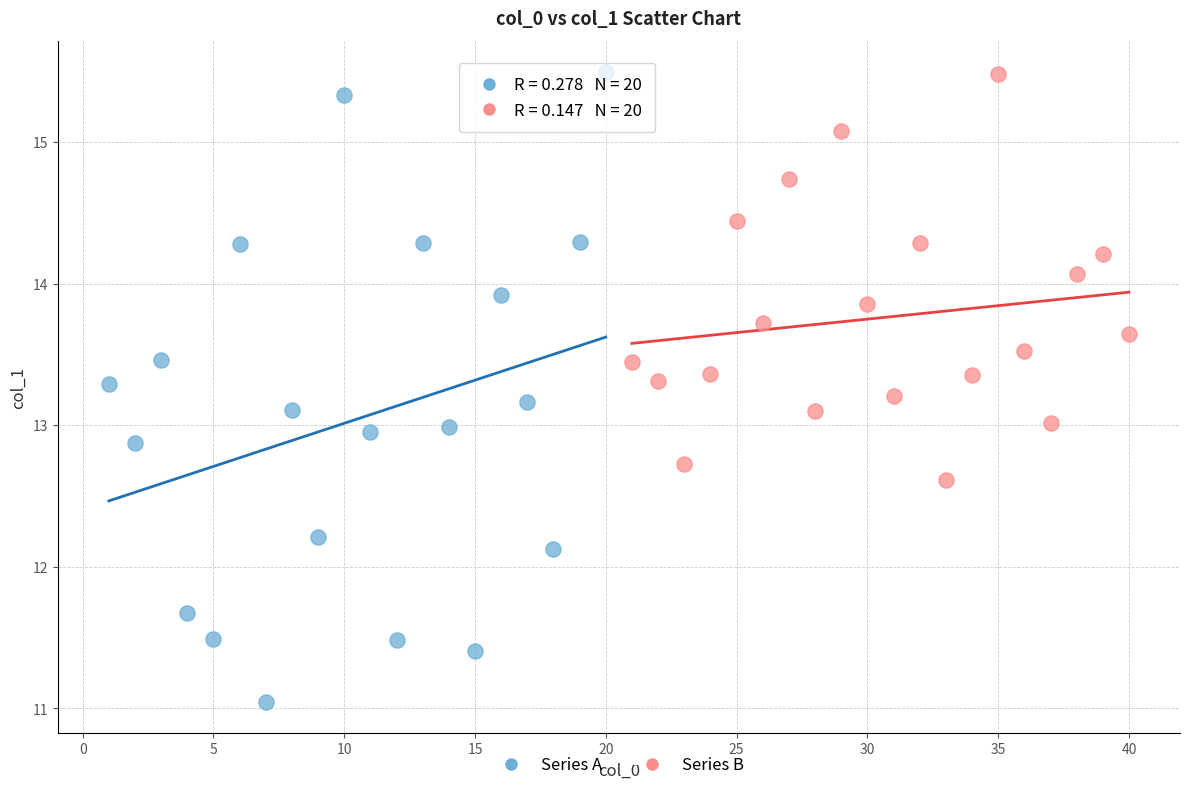

Which series has the widest spread of Y values?

Series A